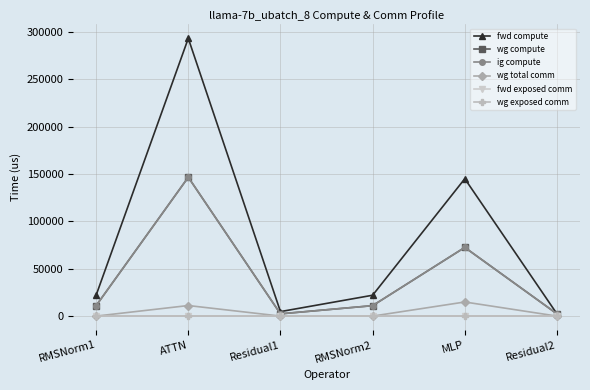

What position from the left is RMSNorm2?

4